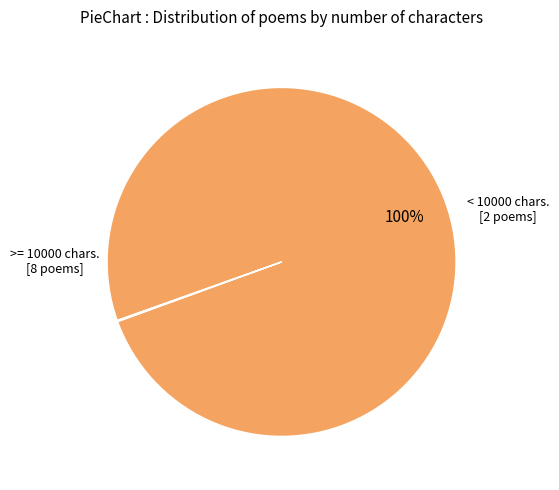

Does any single category account for the majority?

Yes